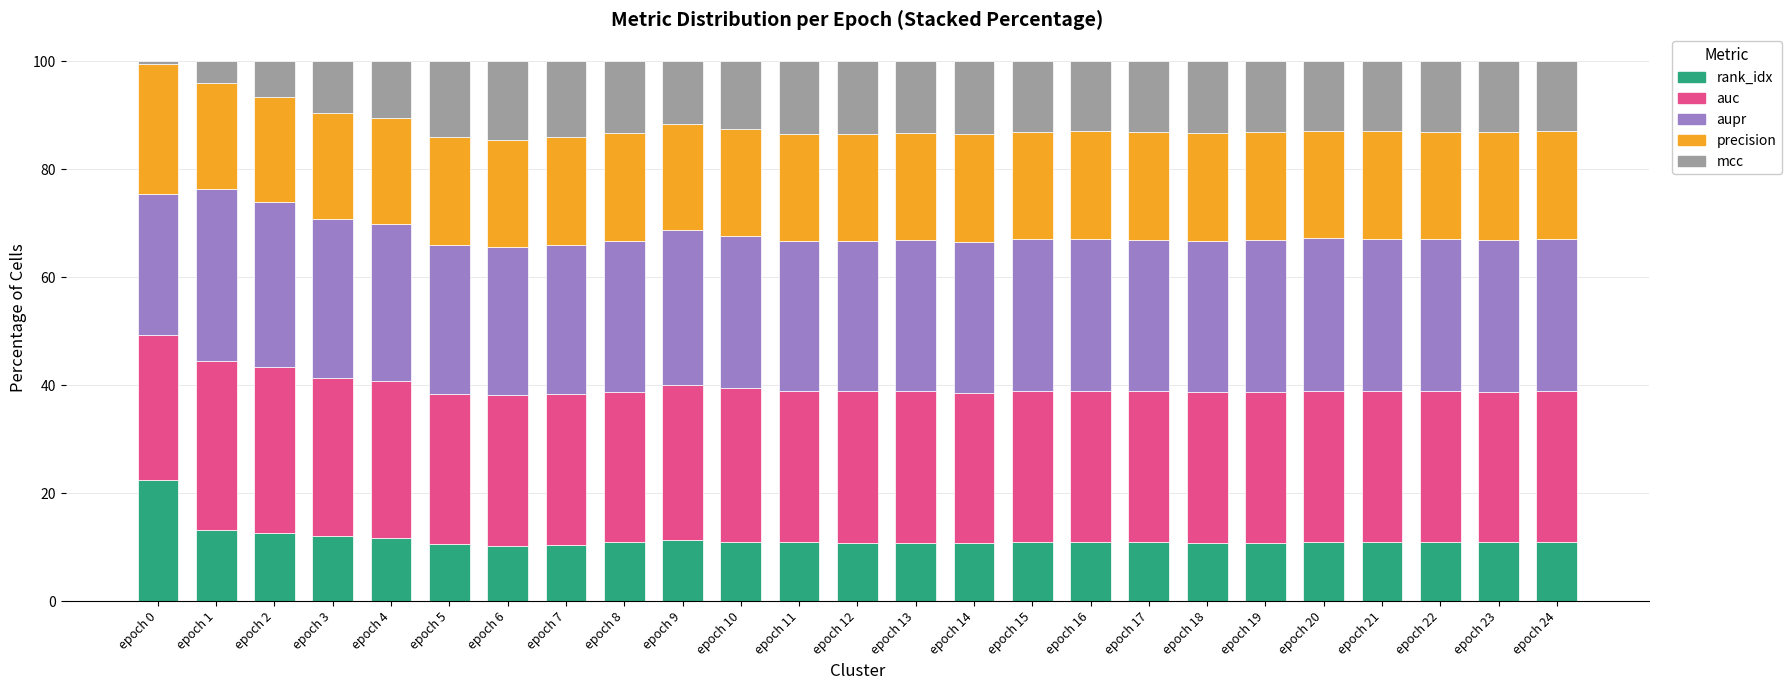

What are all the series names shown in the legend?

rank_idx, auc, aupr, precision, mcc